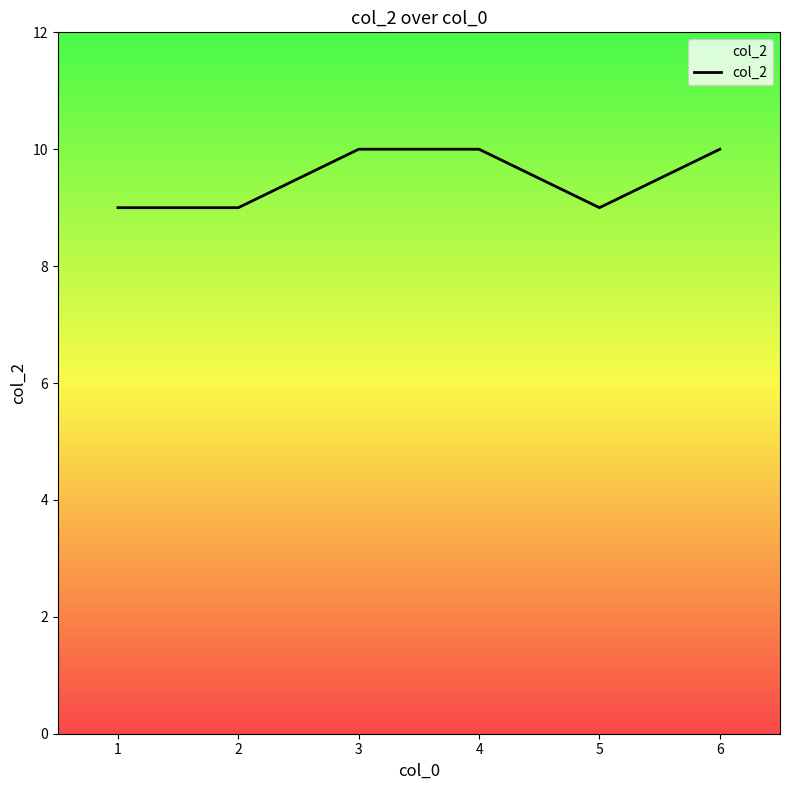

Is it true that the value at 4 is 17?

False